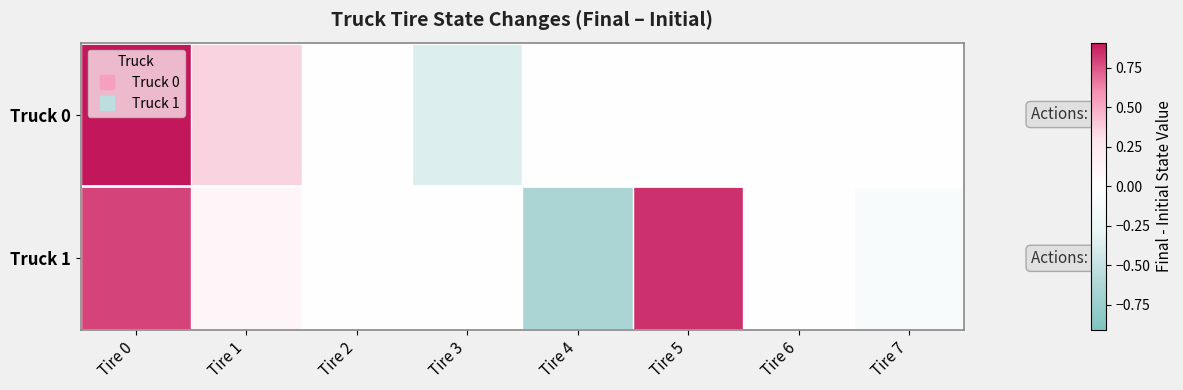

List the series in order of their peak value, highest first.

Truck 0, Truck 1